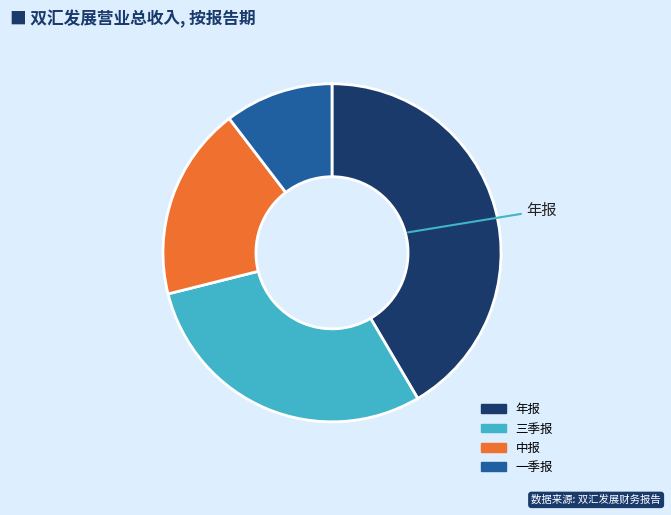

Rank the categories by value from highest to lowest.

年报, 三季报, 中报, 一季报